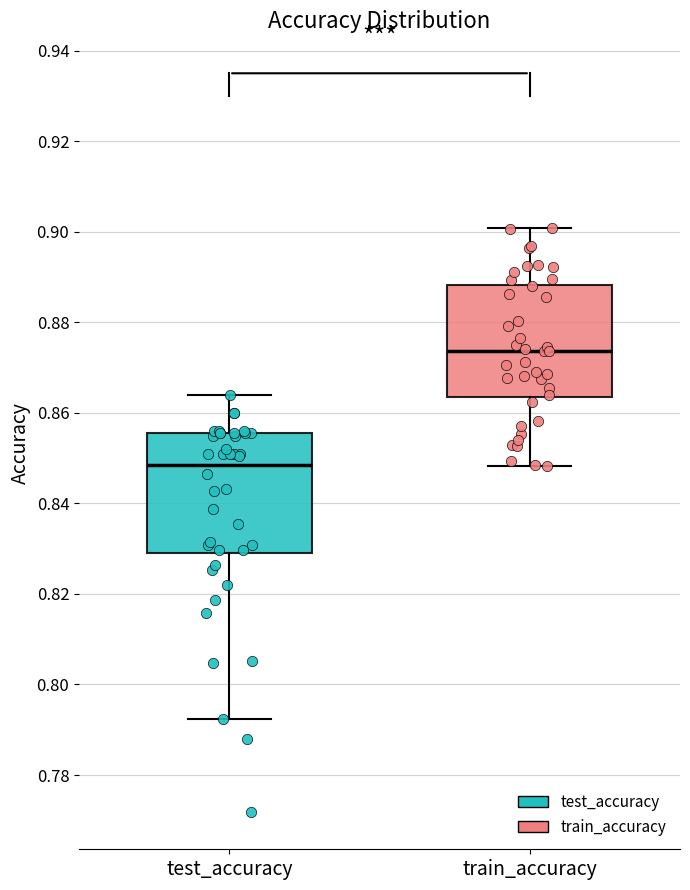

Where does the lower whisker of the box for test_accuracy end on the y-axis? The values are not printed on the chart, so give them approximately, as read against the axis.

0.792